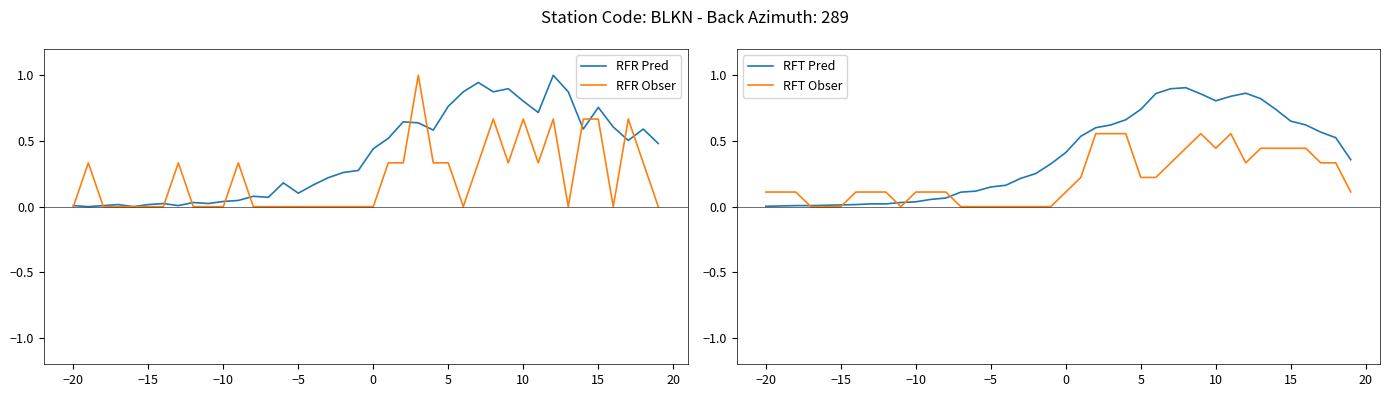

Is it true that RFT Pred equals 1.3 at 5?

False